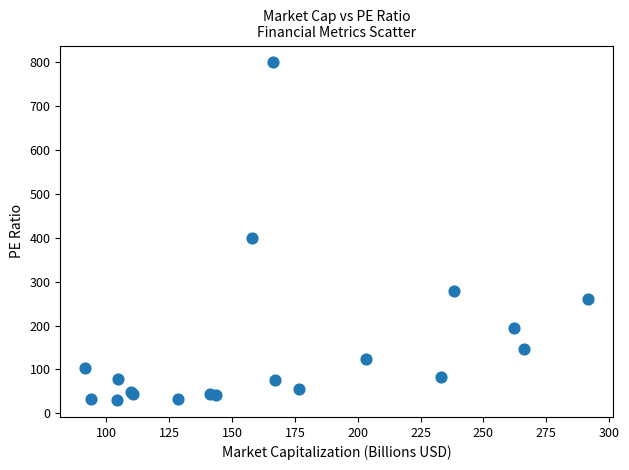

What Y value in the scatter plot is closest to 414?

399.8